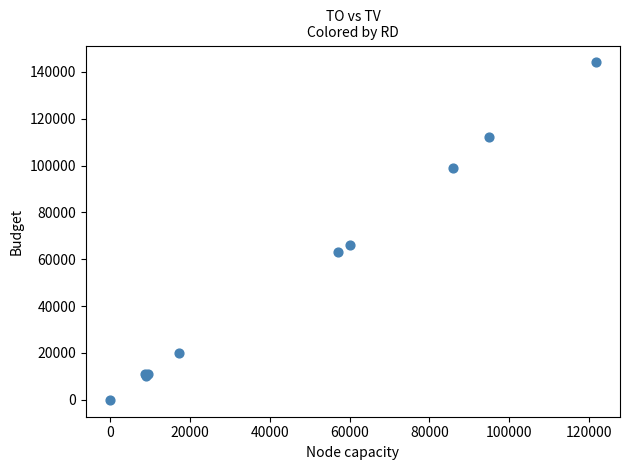

What Y value in the scatter plot is closest to 72000?

66000